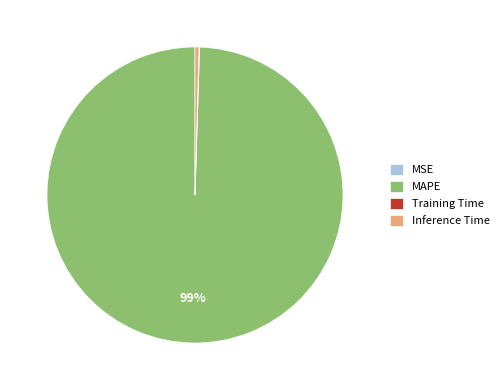

True or false: MAPE accounts for 99% of the total.

True